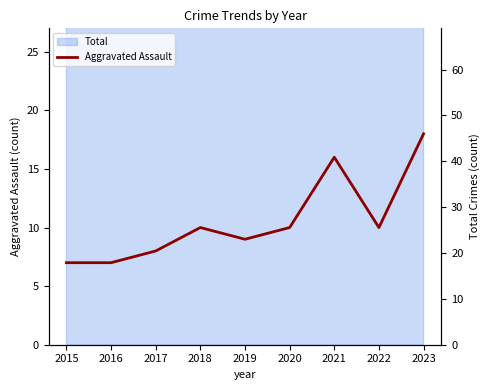

What is the change in value from 2018 to 2023?

+8